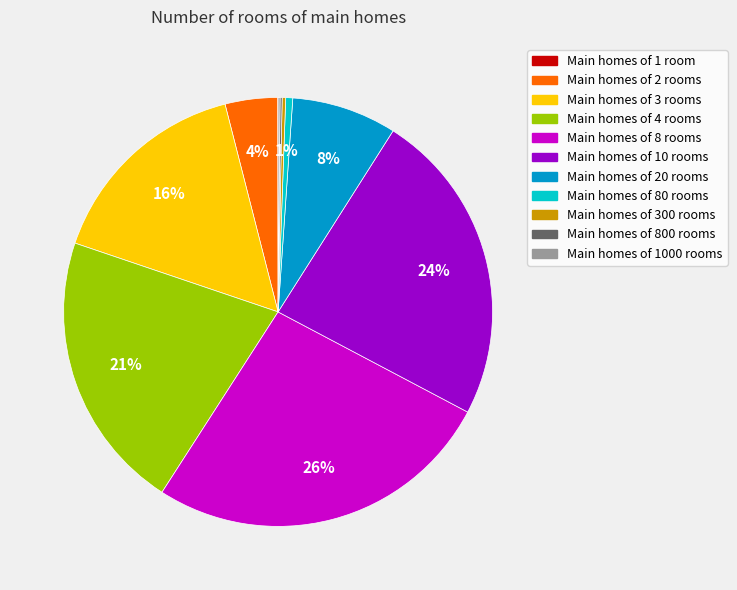

To the nearest percent, what is the average slice percentage?

9%